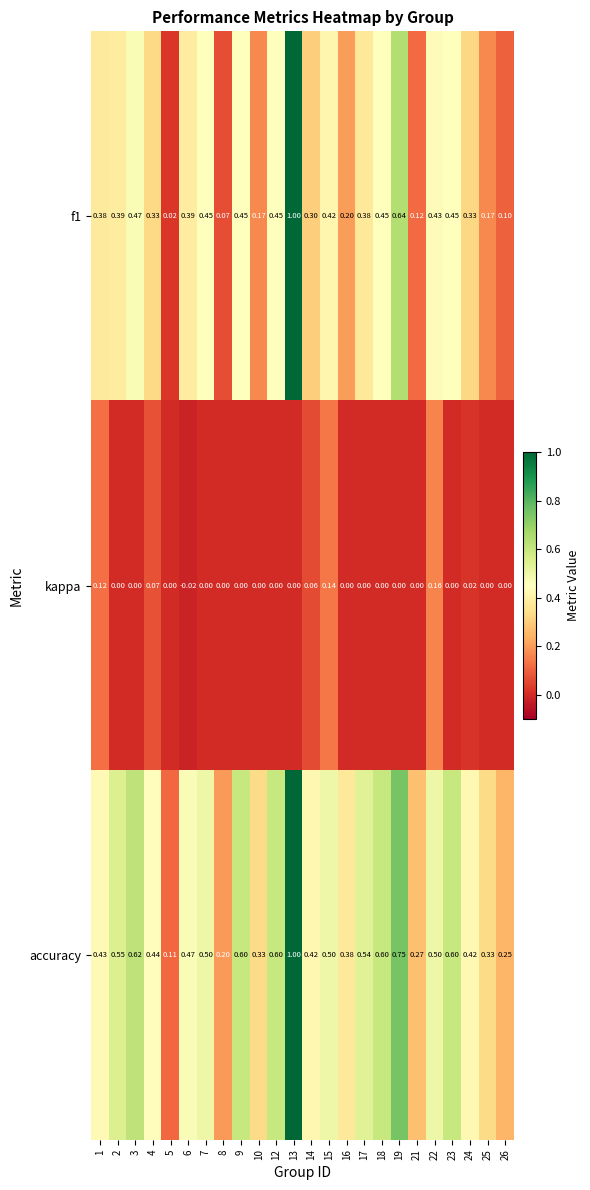

Which series has the largest total across all categories?

accuracy